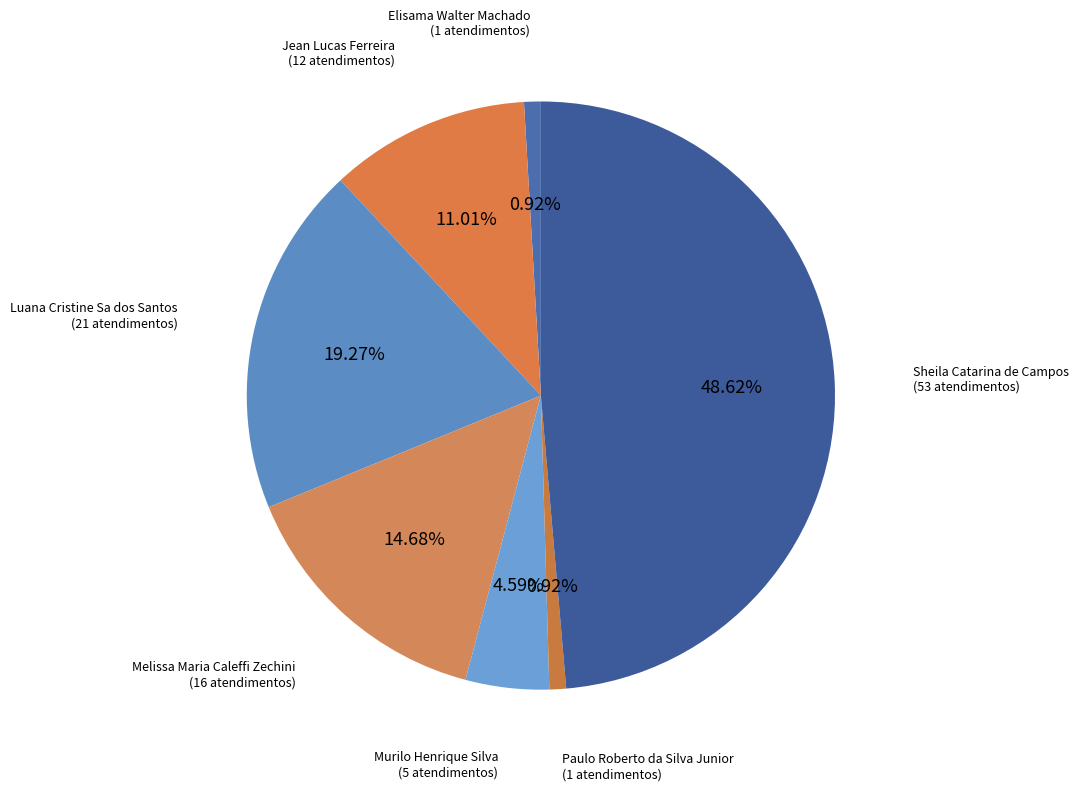

How many segments does this pie chart have?

7